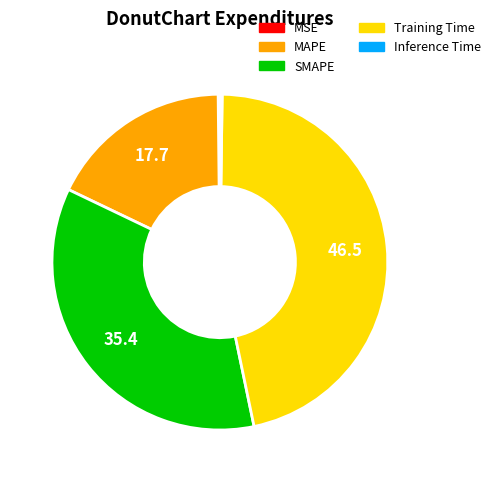

True or false: SMAPE accounts for 43% of the total.

False